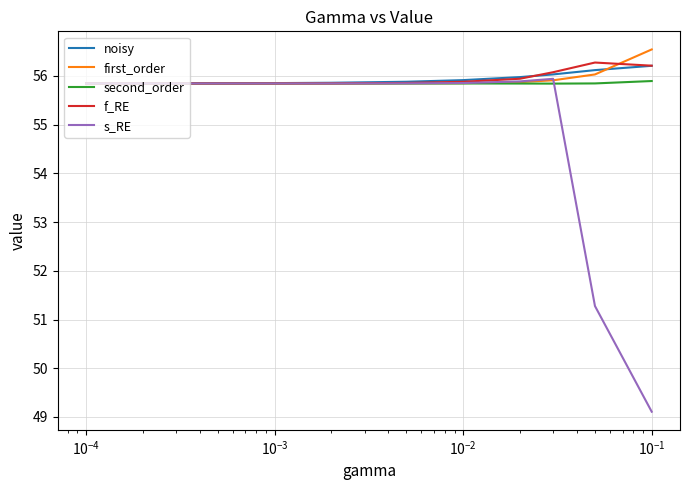

What is the greatest value displayed?

56.5